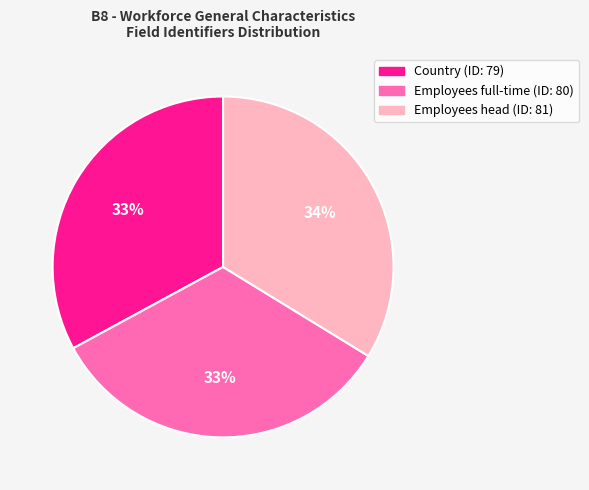

To the nearest percent, what is the average slice percentage?

33%